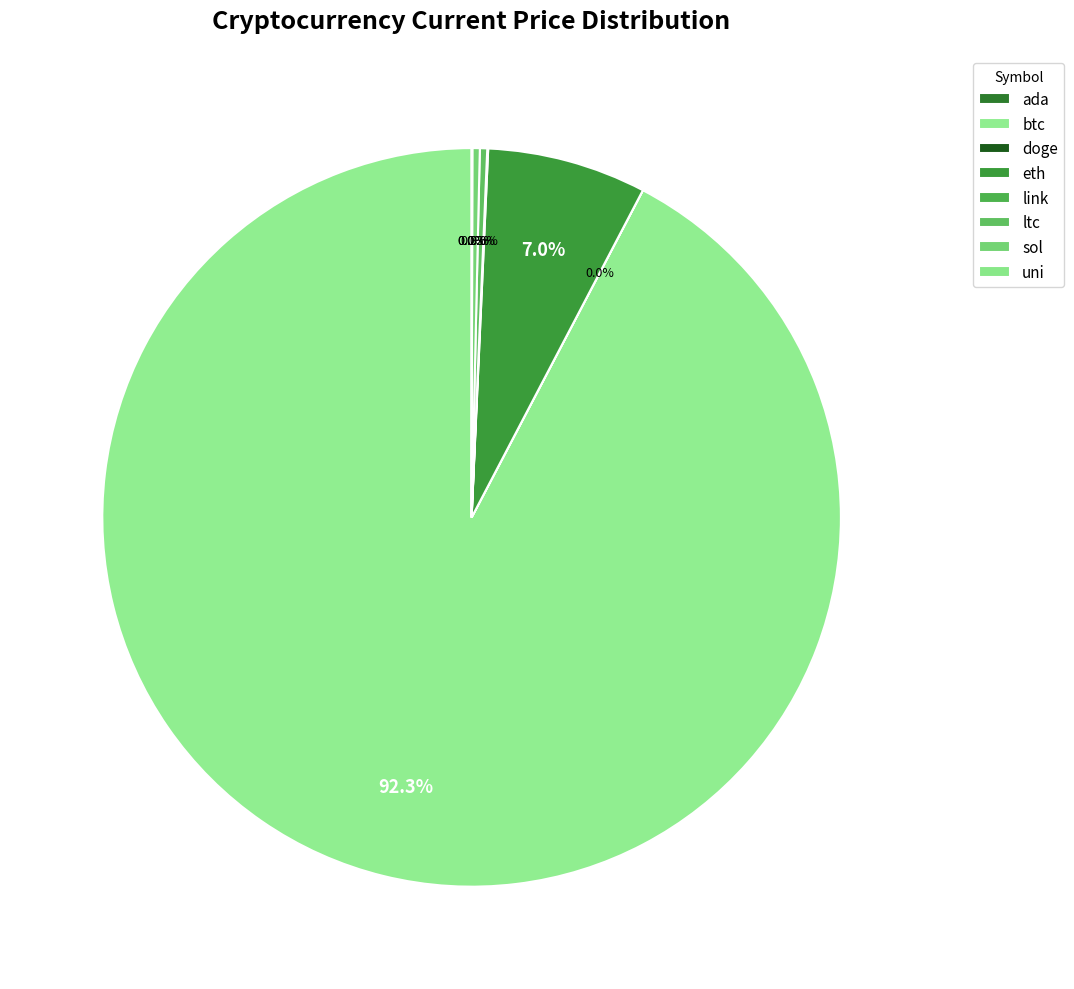

Do ltc and btc together represent more than half of the pie?

Yes